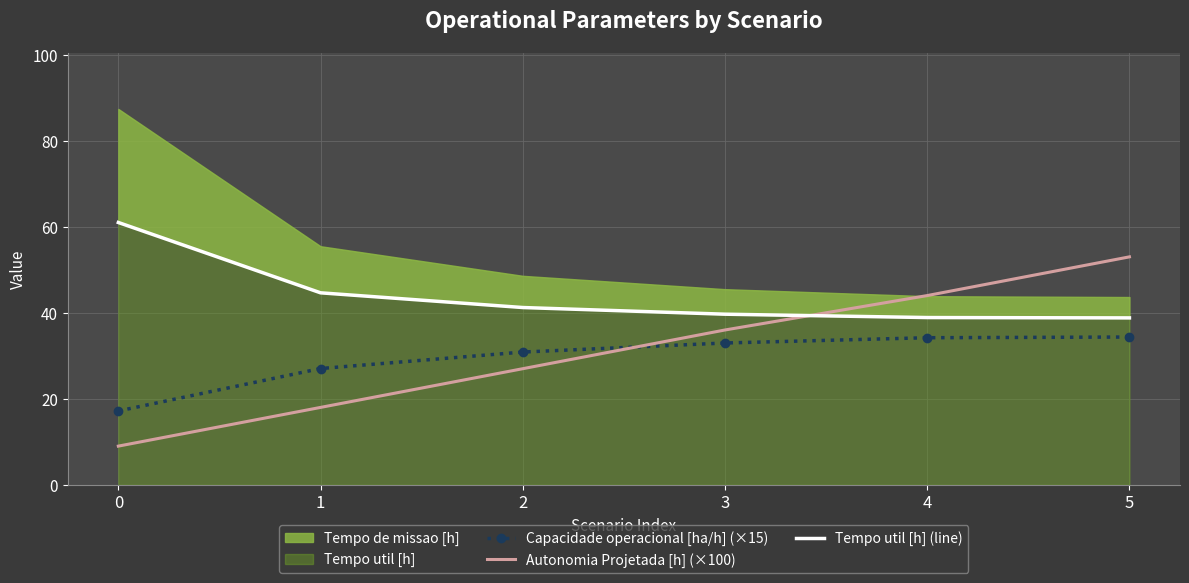

What is the value of the Autonomia Projetada [h] (×100) point at the 6th from the left?

53.0